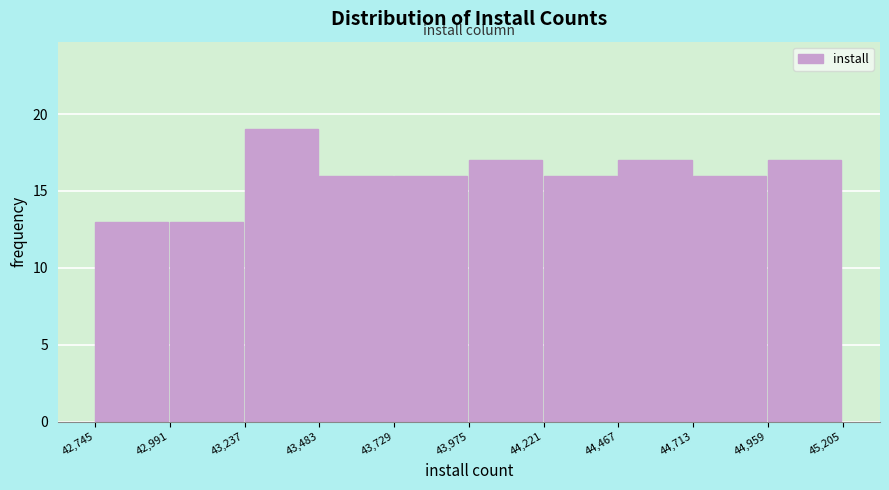

What is the height of the bar covering 43,975 to 44,221 on the x-axis? The values are not printed on the chart, so give them approximately, as read against the axis.

17